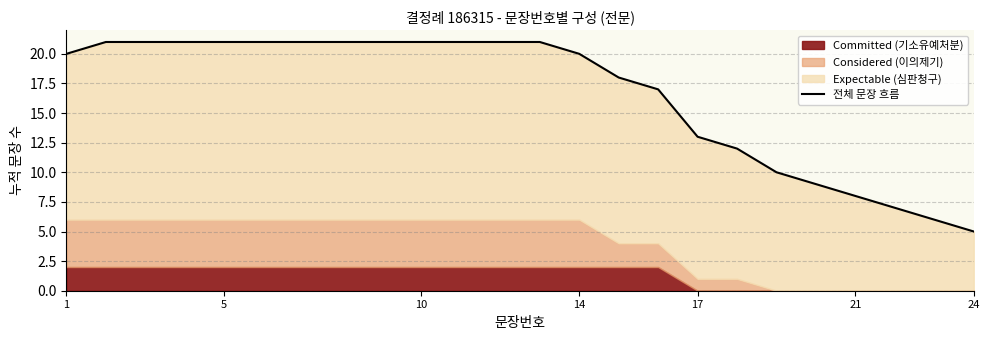

What is the average value?

17